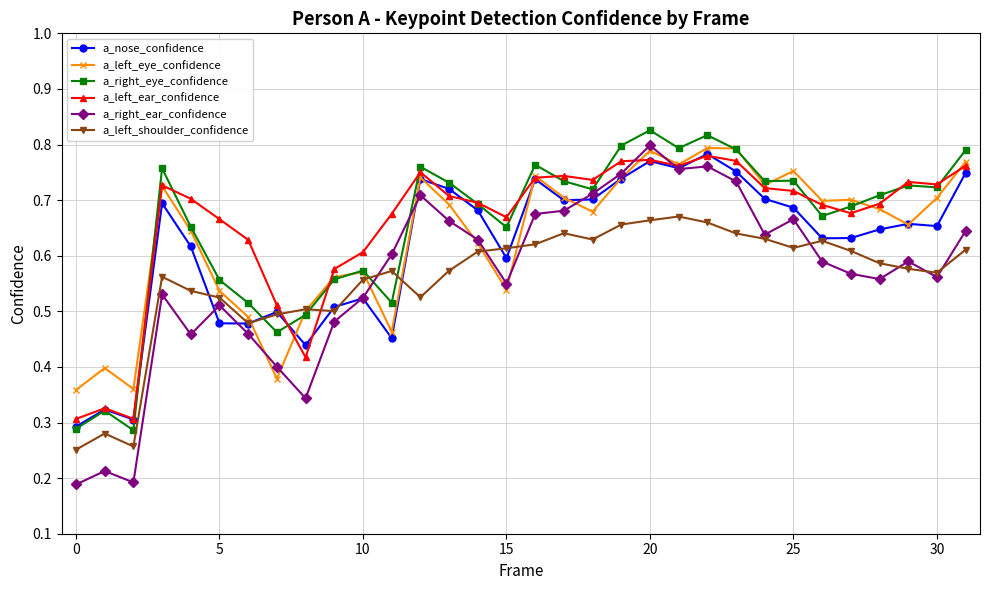

True or false: a_left_shoulder_confidence has more than 0 points higher than both neighbors.

True